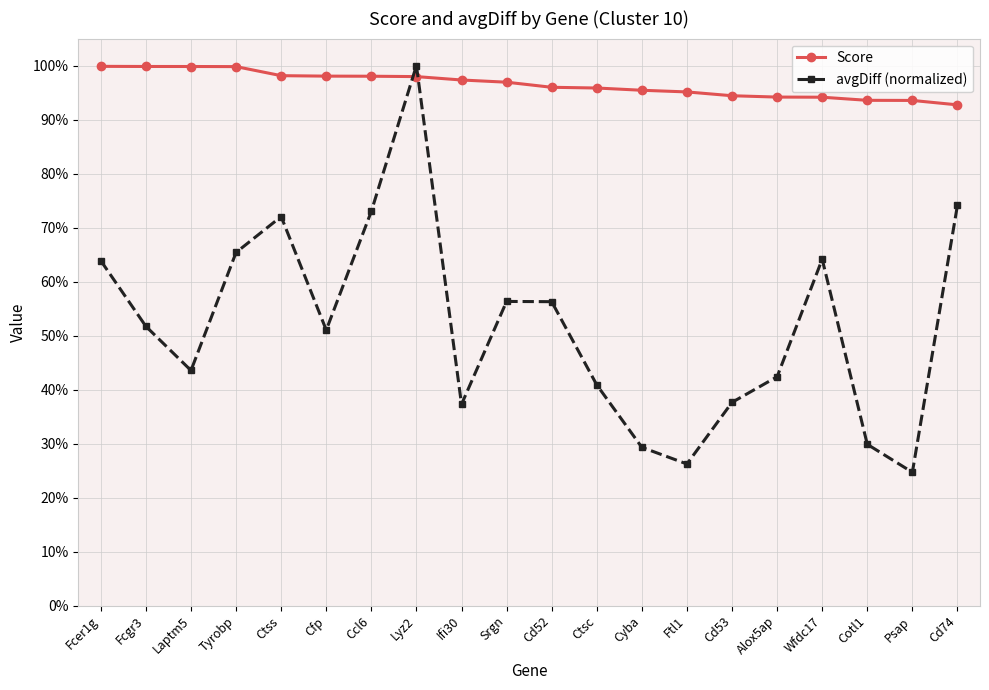

True or false: avgDiff (normalized) has more than 0 points higher than both neighbors.

True